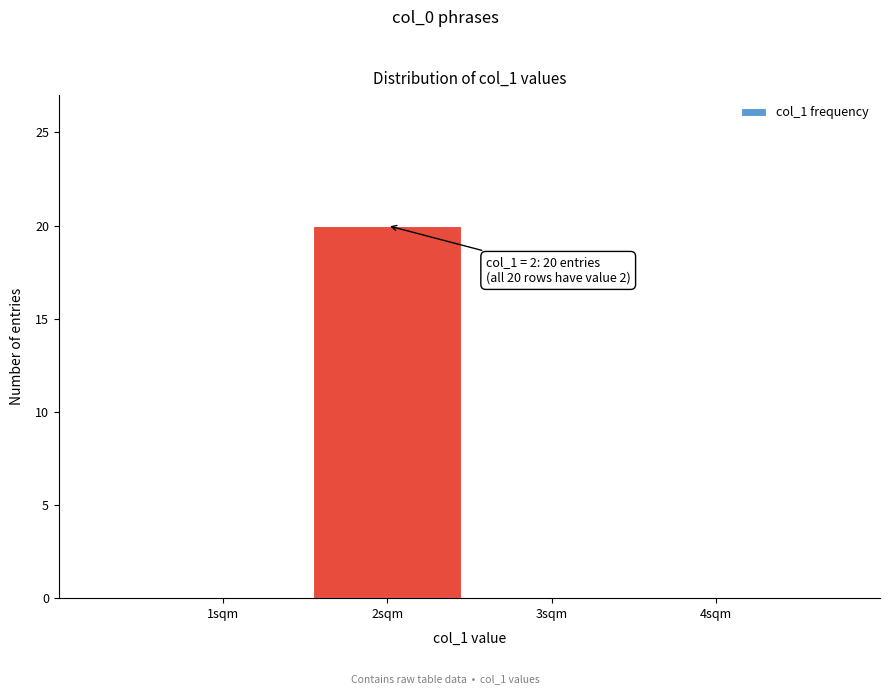

Which range on the x-axis has the tallest bar?

1.5 to 2.5